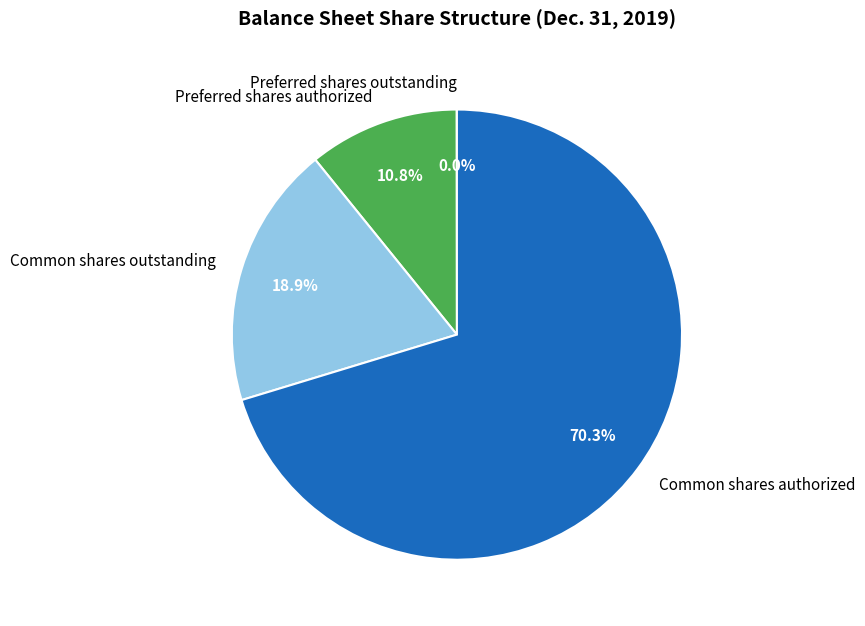

What is the largest slice in the pie chart?

Common shares authorized